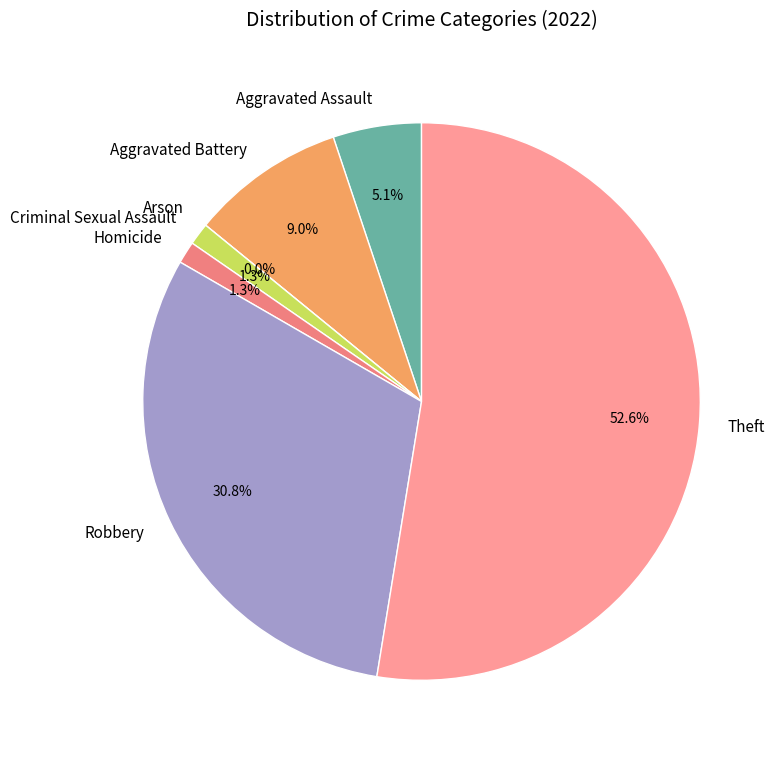

Between Theft and Robbery, which is larger?

Theft